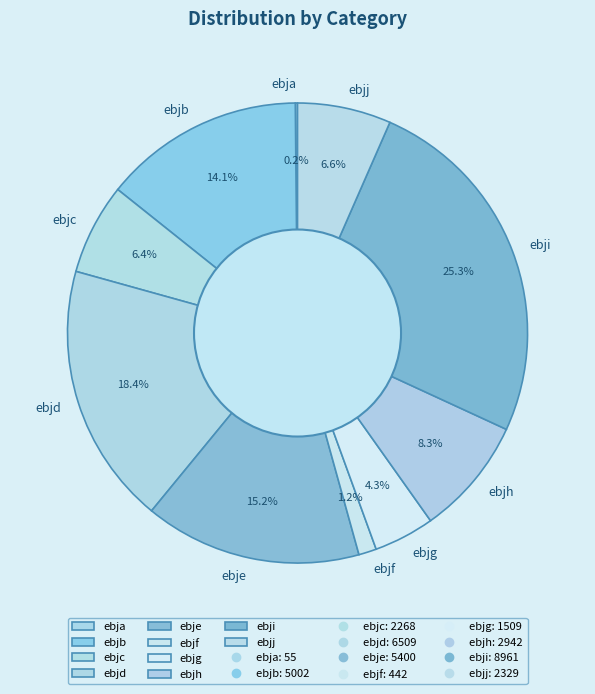

Is there a majority slice in this chart?

No